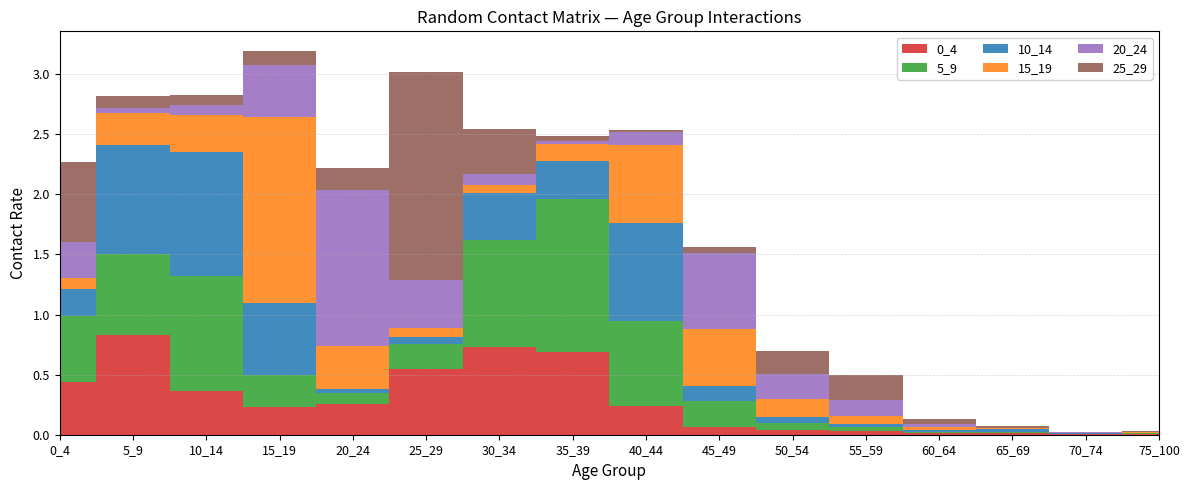

Reading right to left, extract all data points from this chart.

0_4: 75_100=0.0	70_74=0.0	65_69=0.0	60_64=0.0	55_59=0.0	50_54=0.0	45_49=0.1	40_44=0.2	35_39=0.7	30_34=0.7	25_29=0.5	20_24=0.3	15_19=0.2	10_14=0.4	5_9=0.8	0_4=0.4
5_9: 75_100=0.0	70_74=0.0	65_69=0.0	60_64=0.0	55_59=0.0	50_54=0.1	45_49=0.2	40_44=0.7	35_39=1.3	30_34=0.9	25_29=0.2	20_24=0.1	15_19=0.3	10_14=1.0	5_9=0.7	0_4=0.6
10_14: 75_100=0.0	70_74=0.0	65_69=0.0	60_64=0.0	55_59=0.0	50_54=0.0	45_49=0.1	40_44=0.8	35_39=0.3	30_34=0.4	25_29=0.1	20_24=0.0	15_19=0.6	10_14=1.0	5_9=0.9	0_4=0.2
15_19: 75_100=0.0	70_74=0.0	65_69=0.0	60_64=0.0	55_59=0.1	50_54=0.2	45_49=0.5	40_44=0.6	35_39=0.1	30_34=0.1	25_29=0.1	20_24=0.4	15_19=1.5	10_14=0.3	5_9=0.3	0_4=0.1
20_24: 75_100=0.0	70_74=0.0	65_69=0.0	60_64=0.0	55_59=0.1	50_54=0.2	45_49=0.6	40_44=0.1	35_39=0.0	30_34=0.1	25_29=0.4	20_24=1.3	15_19=0.4	10_14=0.1	5_9=0.0	0_4=0.3
25_29: 75_100=0.0	70_74=0.0	65_69=0.0	60_64=0.0	55_59=0.2	50_54=0.2	45_49=0.0	40_44=0.0	35_39=0.0	30_34=0.4	25_29=1.7	20_24=0.2	15_19=0.1	10_14=0.1	5_9=0.1	0_4=0.7